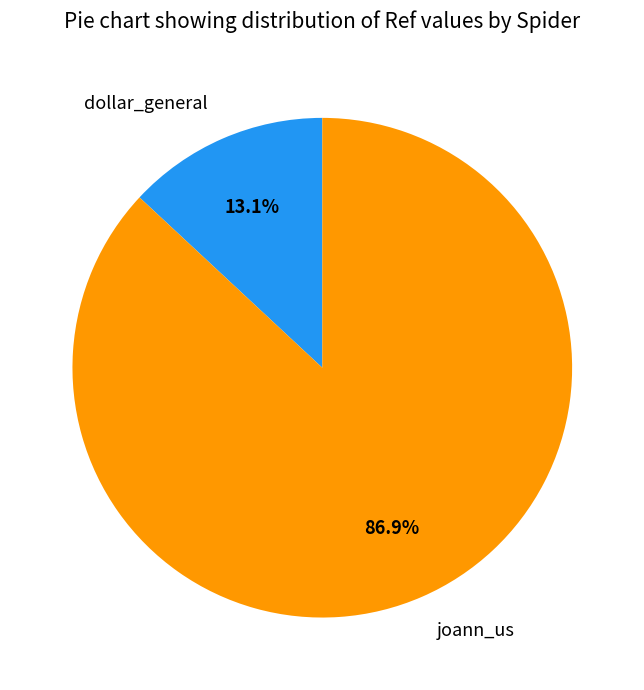

Rank the categories by value from lowest to highest.

dollar_general, joann_us